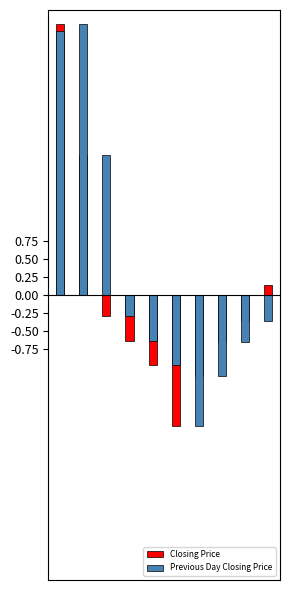

How many data points in Closing Price are less than 0?

7